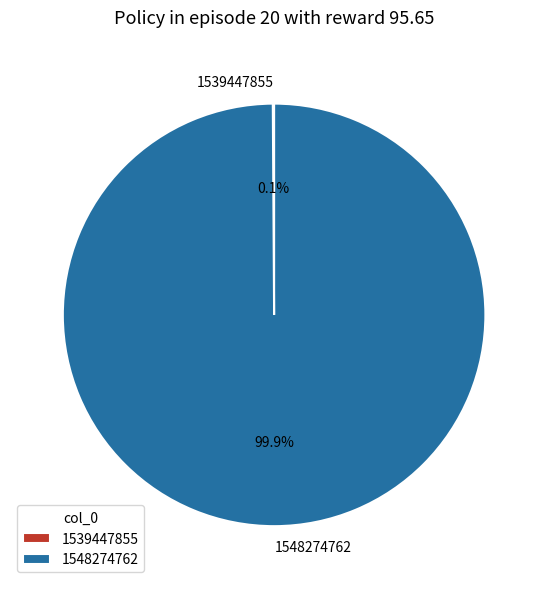

Which slice is the largest?

1548274762